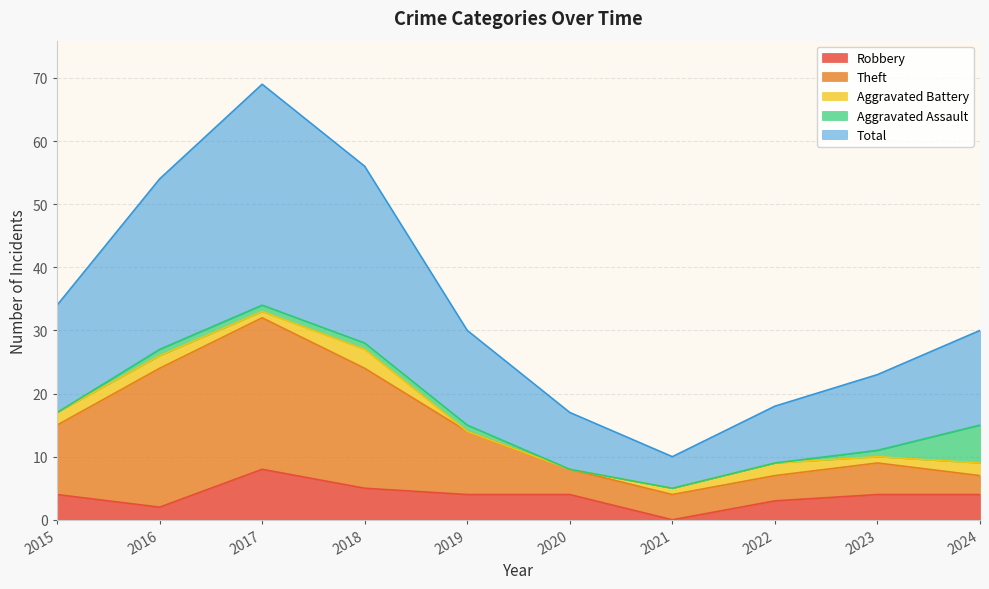

Which label corresponds to the largest value in the chart?

2017